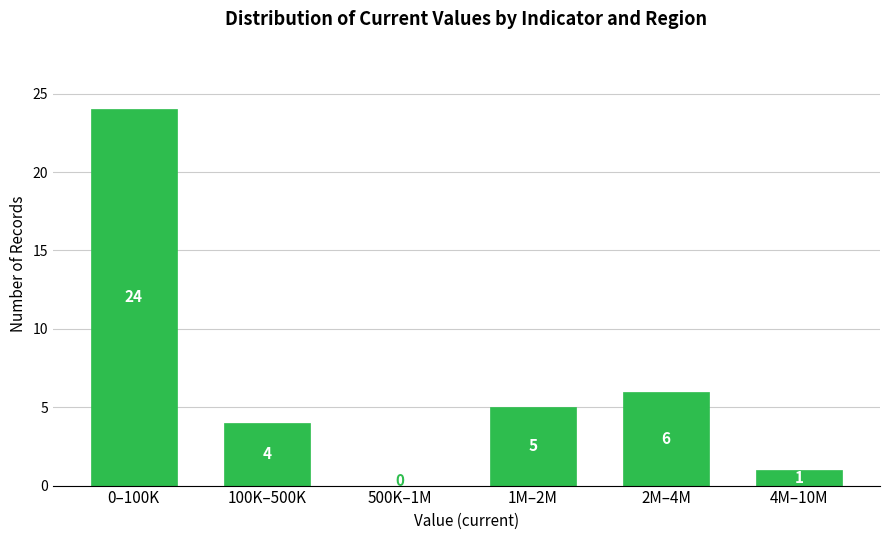

Reading left to right, transcribe all the data shown in this chart.

0–100K=24	100K–500K=4	500K–1M=0	1M–2M=5	2M–4M=6	4M–10M=1